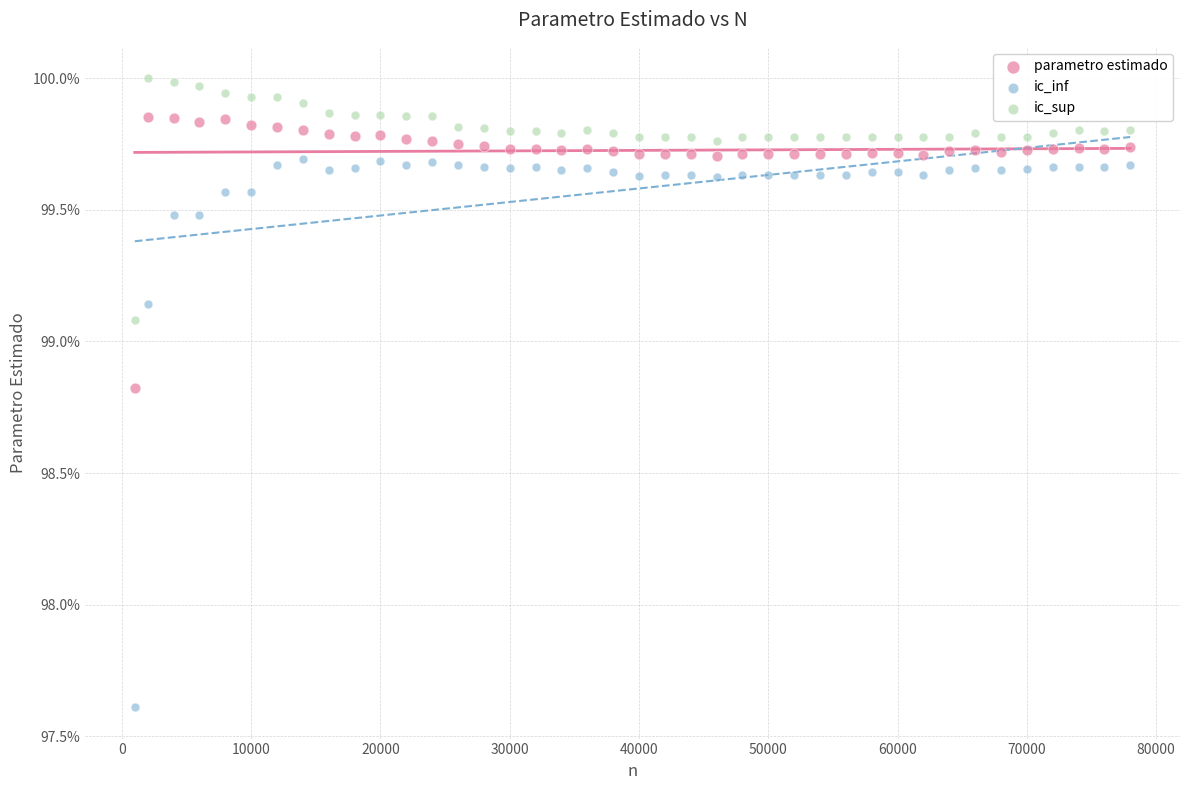

Which series reaches the maximum Y coordinate?

ic_sup